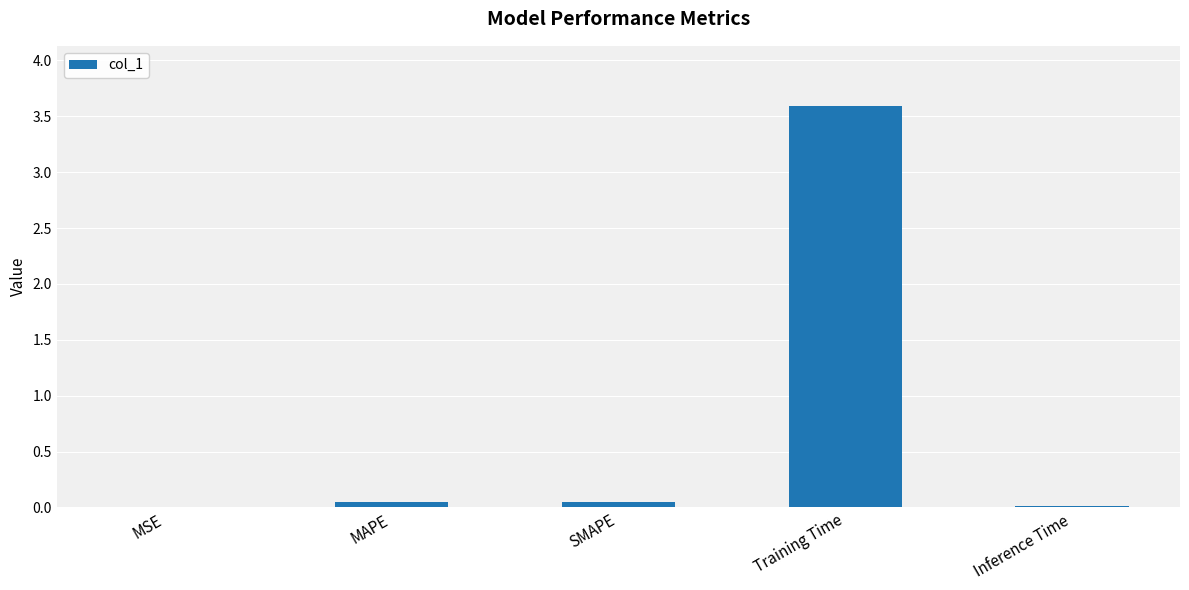

The value at SMAPE is 0.0. True or false?

True